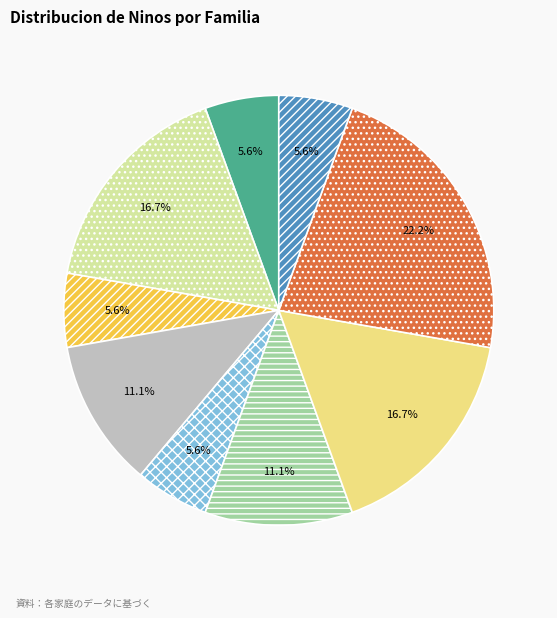

Is there any slice that represents more than half of the pie?

No